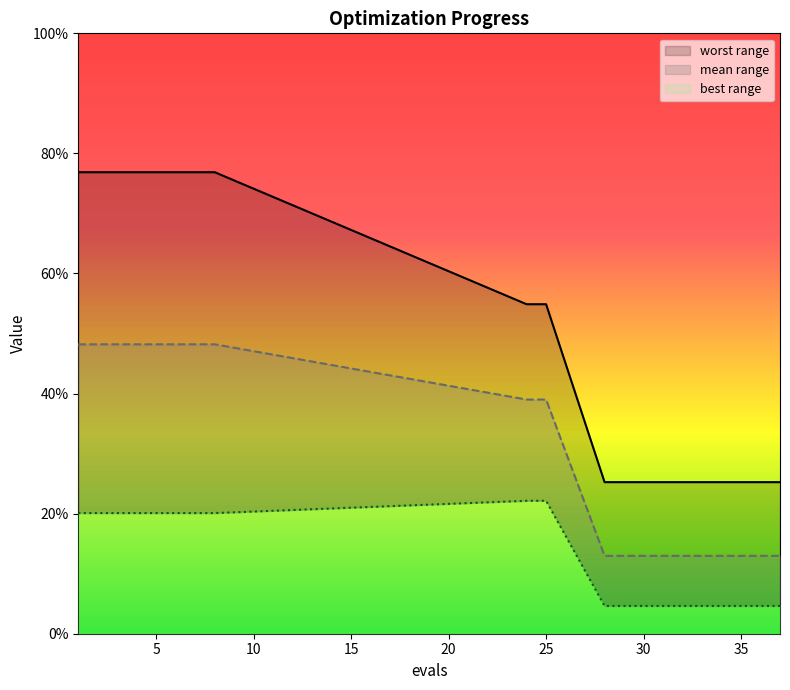

Does the chart display data point markers on the line(s)?

No